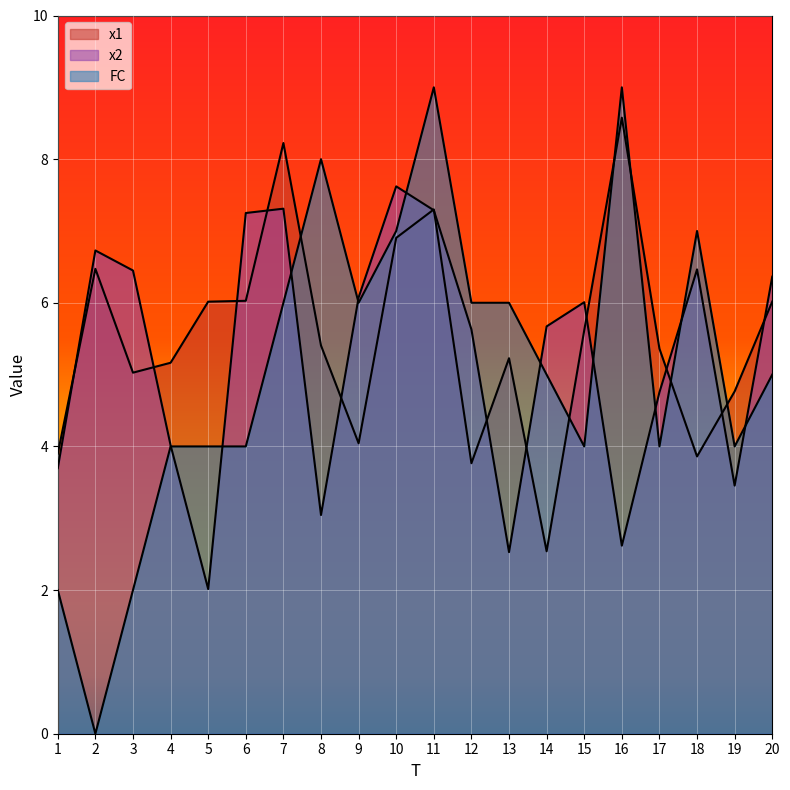

What is the total value across all series at 17?

14.1